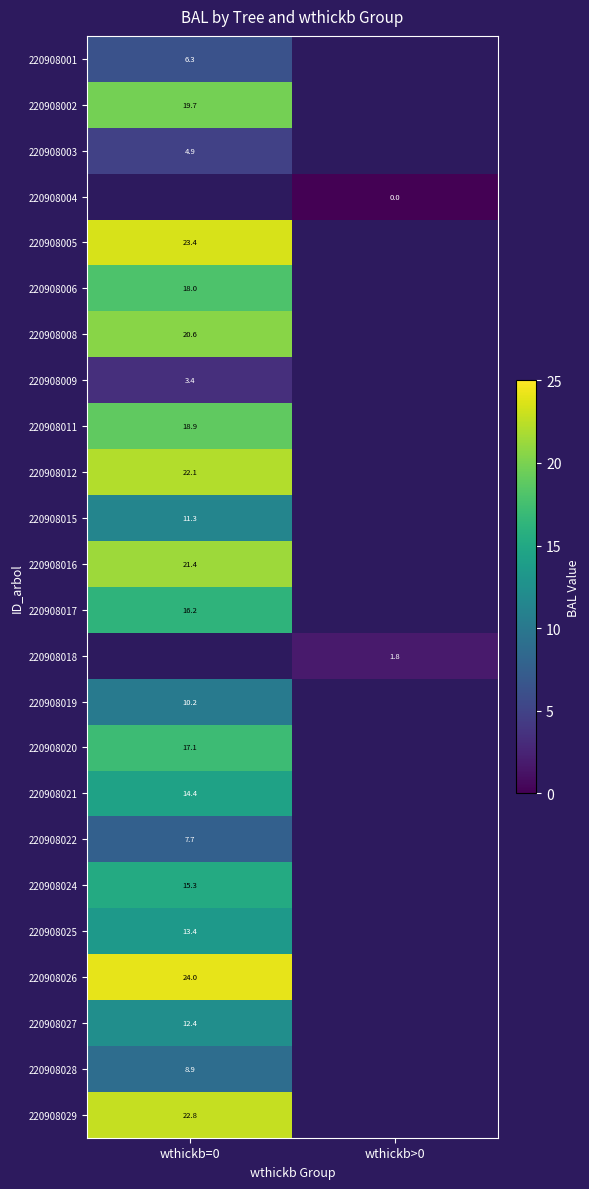

Is the value of 220908011 at wthickb=0 greater than the value of 220908005 at wthickb=0?

No